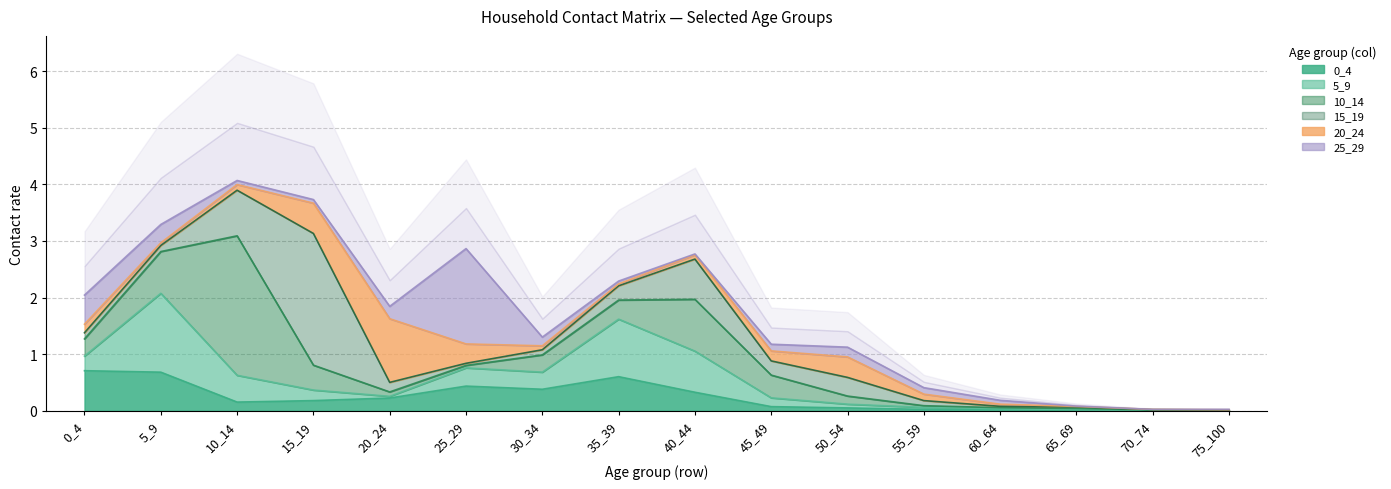

True or false: 15_19 has more than 1 interior local peaks.

True